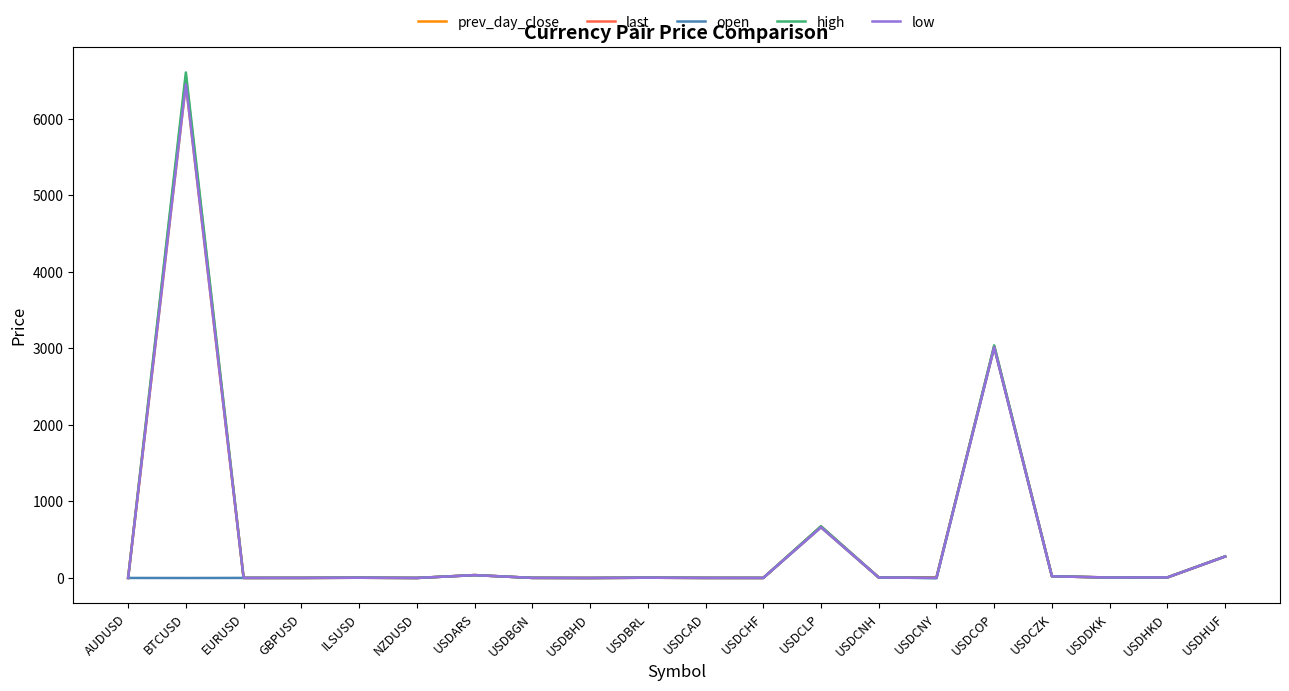

How many lines are shown in the chart?

5